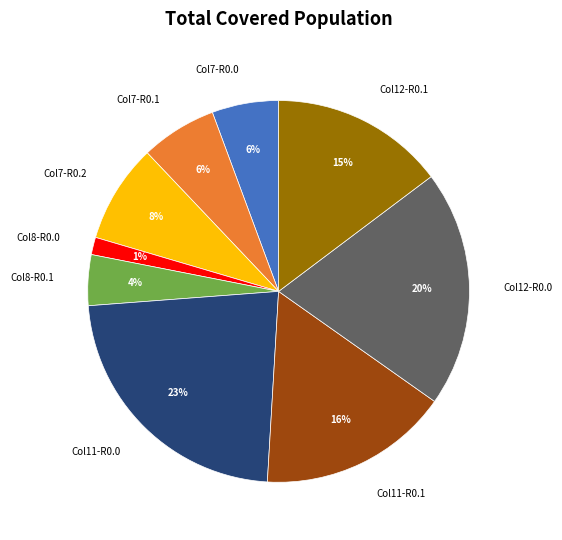

Does any single category account for the majority?

No